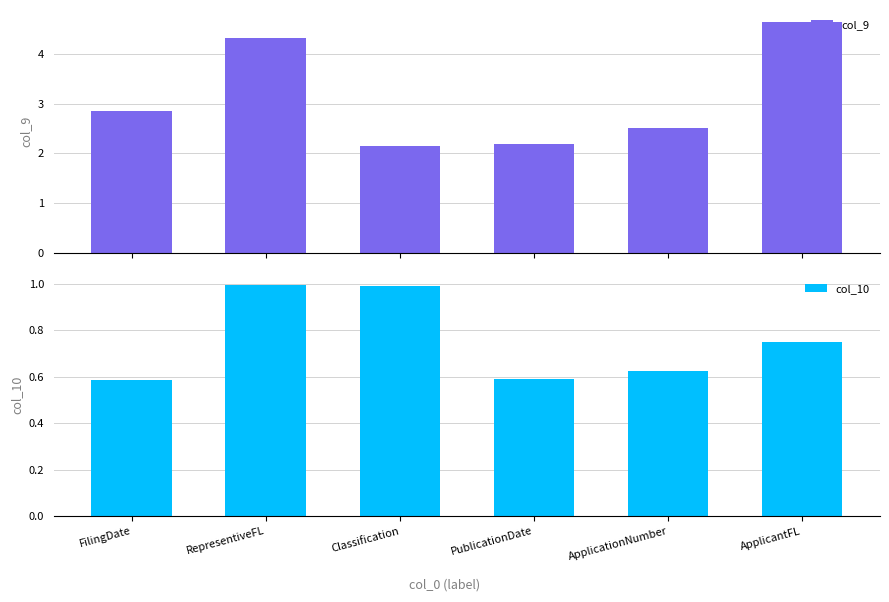

How many groups of bars are there?

6